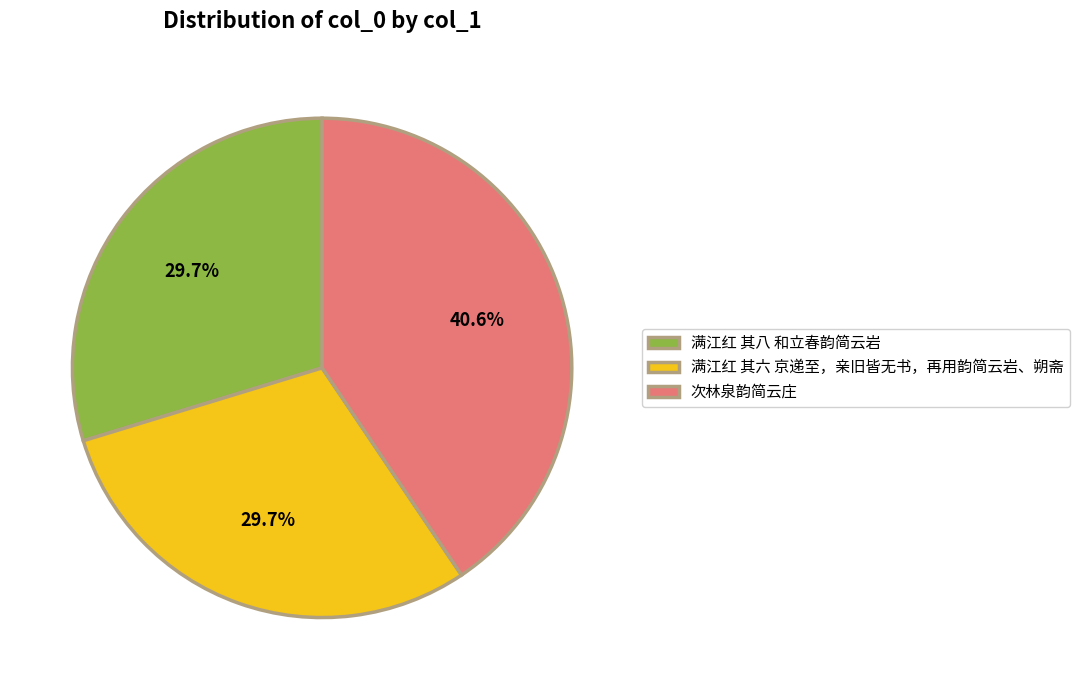

To the nearest percent, what portion does 满江红 其六 京递至，亲旧皆无书，再用韵简云岩、朔斋 represent?

30%